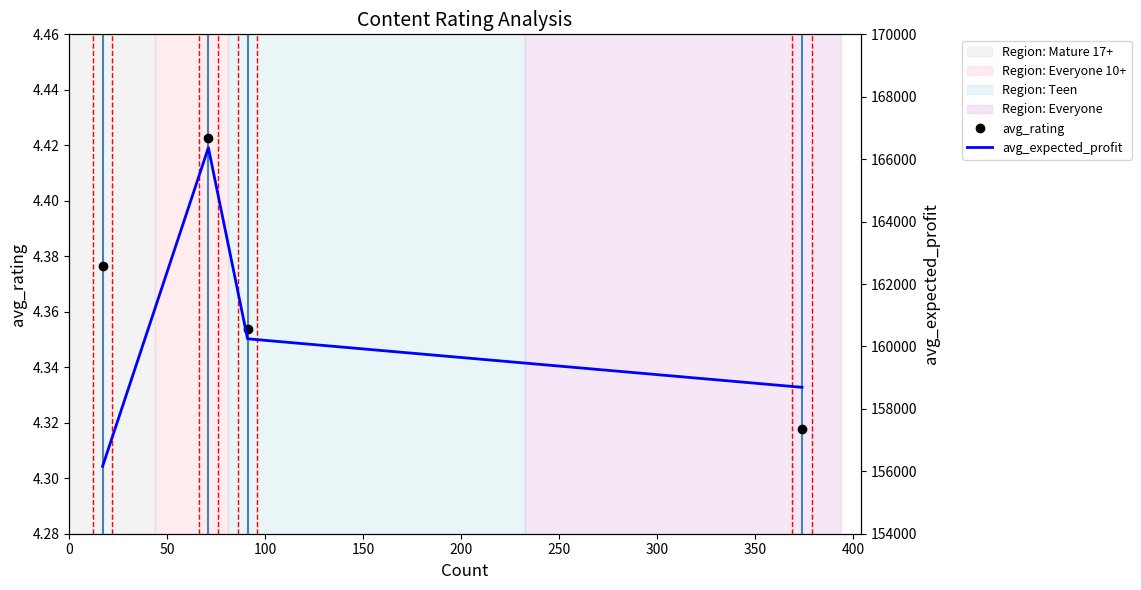

In avg_expected_profit, how many points are higher than both neighbors (excluding endpoints)?

1